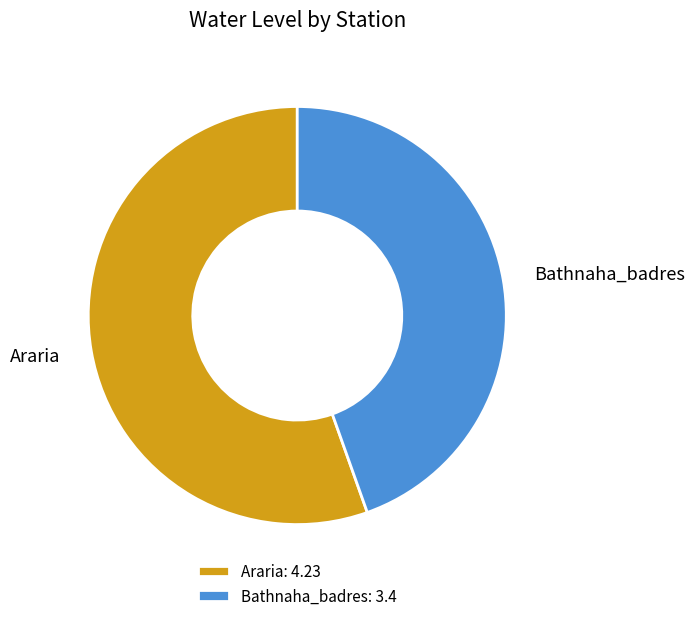

Is the sum of Bathnaha_badres and Araria greater than half?

Yes